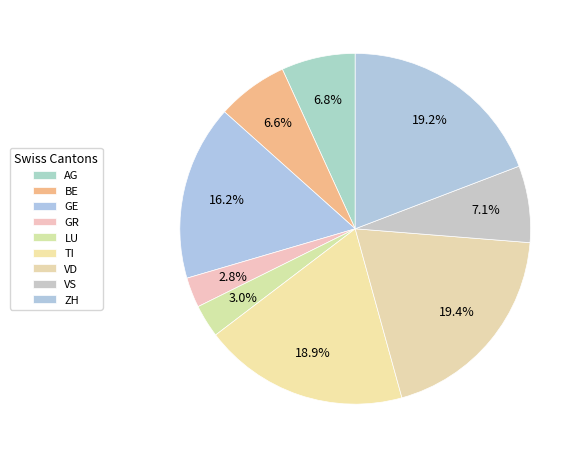

Rank the categories by value from lowest to highest.

GR, LU, BE, AG, VS, GE, TI, ZH, VD